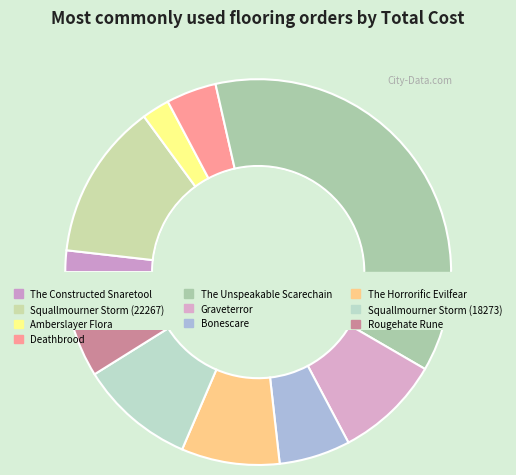

Is the sum of The Unspeakable Scarechain and Graveterror greater than half?

No